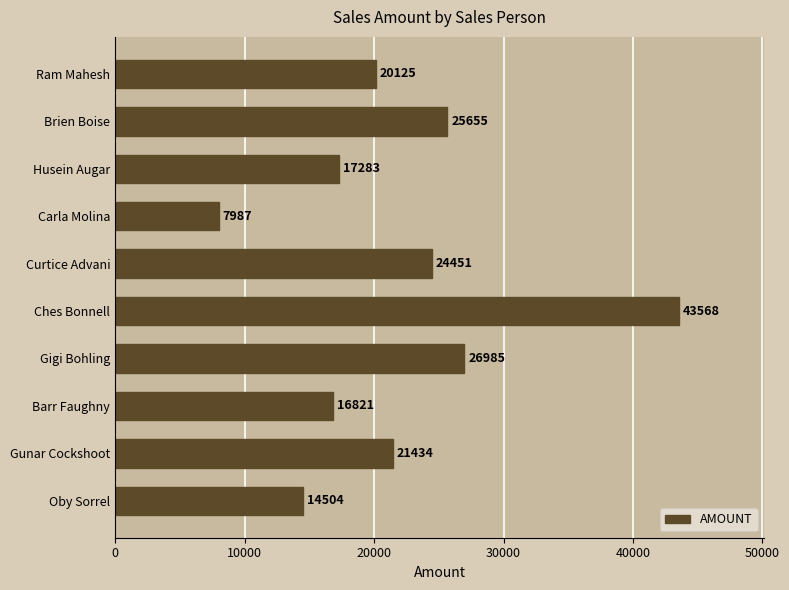

What is the difference between the second highest and second lowest values?

12481